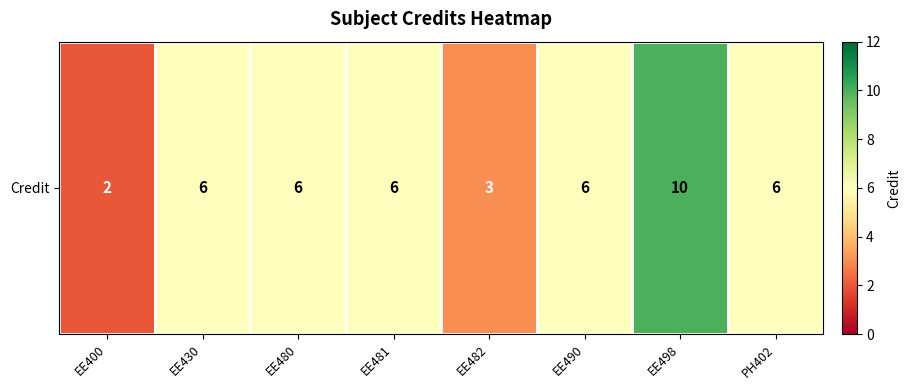

What is the smallest value displayed?

2